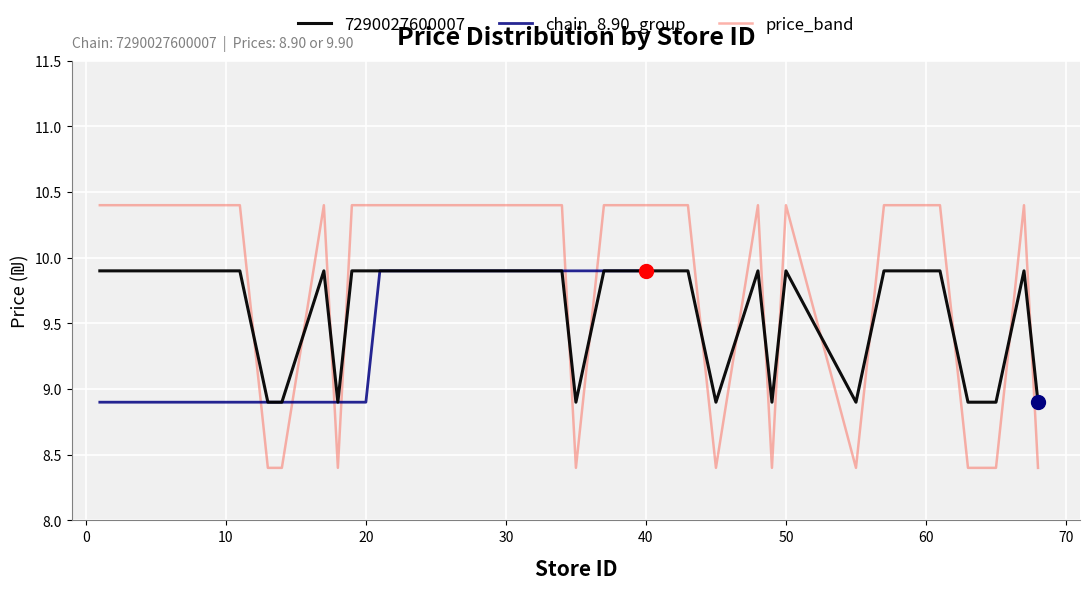

What is the minimum value for 7290027600007?

8.9